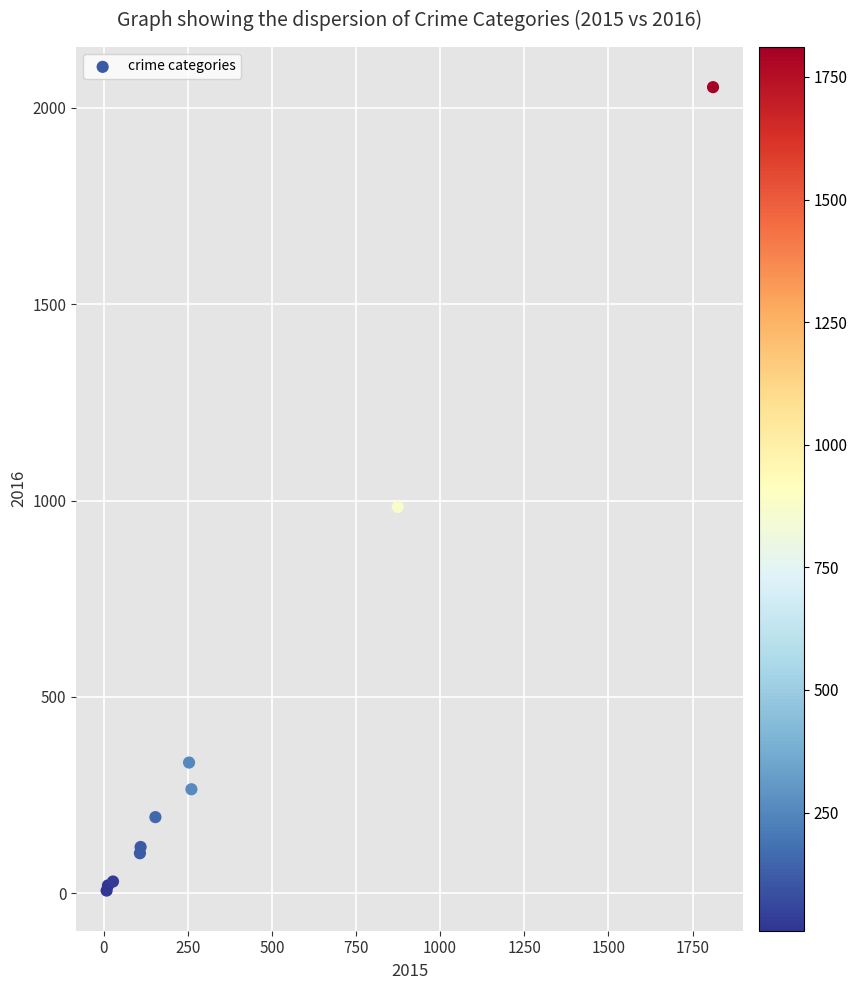

What Y value in the scatter plot is closest to 1030?

984